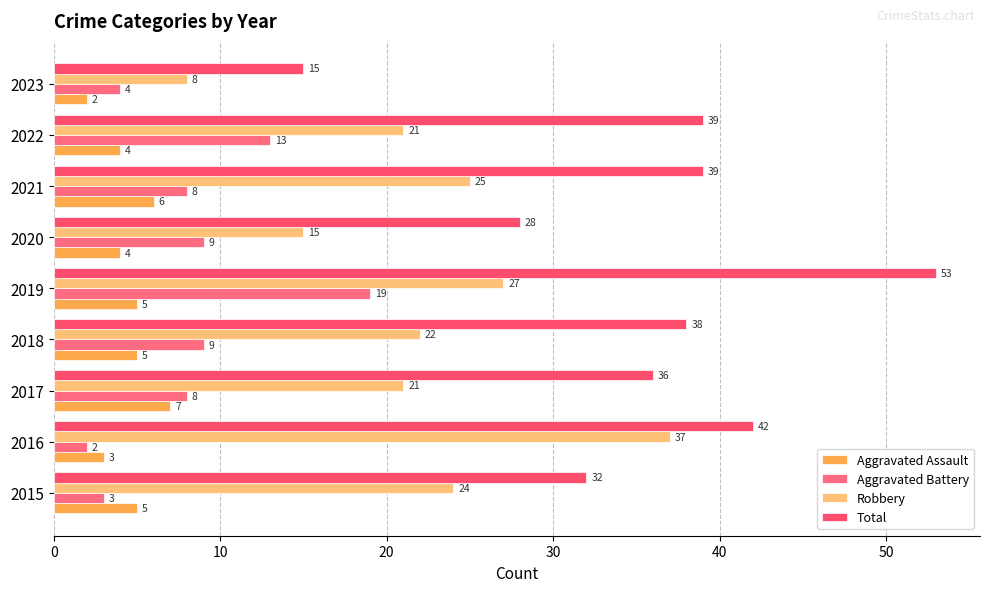

Count the number of data series in this chart.

4